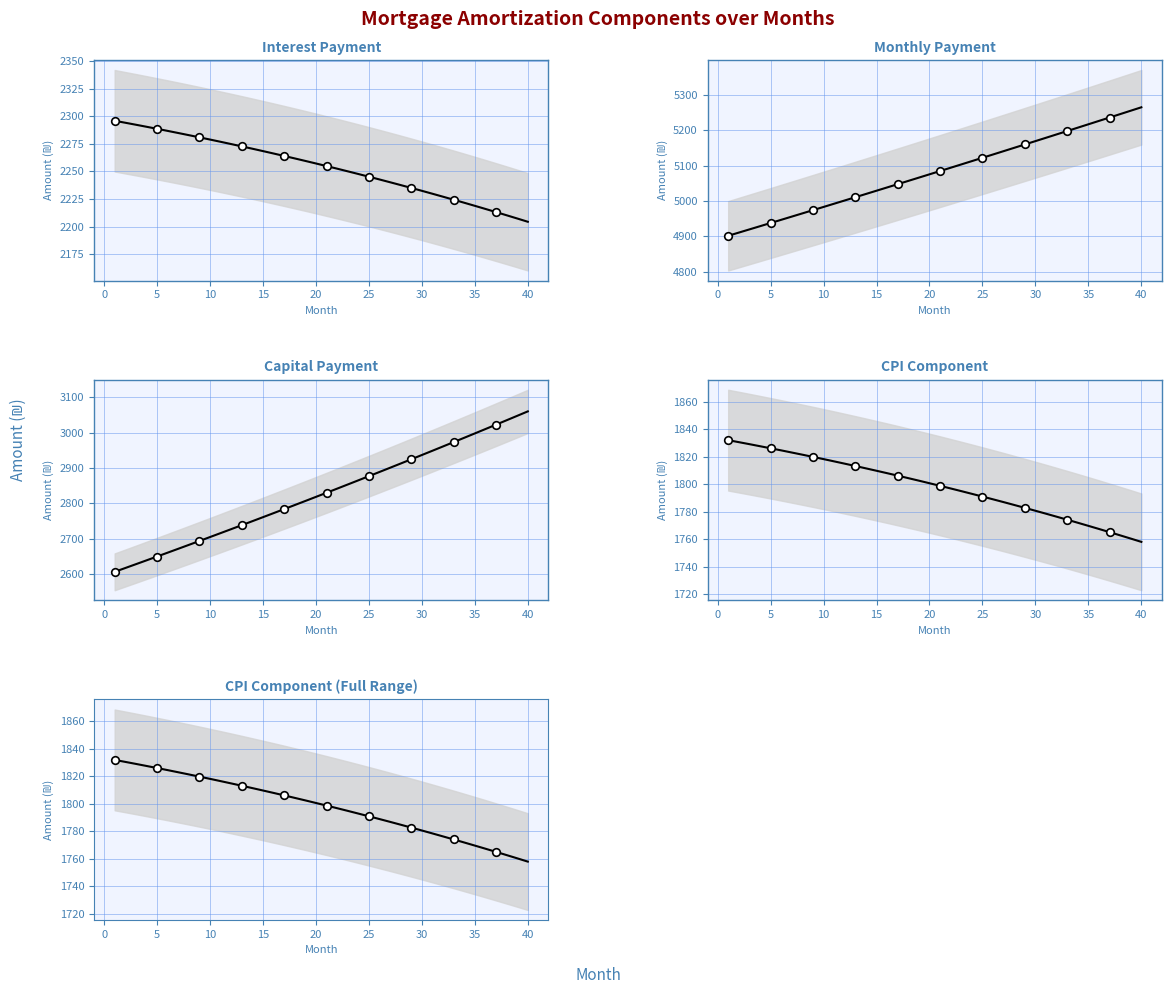

At how many categories does at least one series exceed 2758?

40